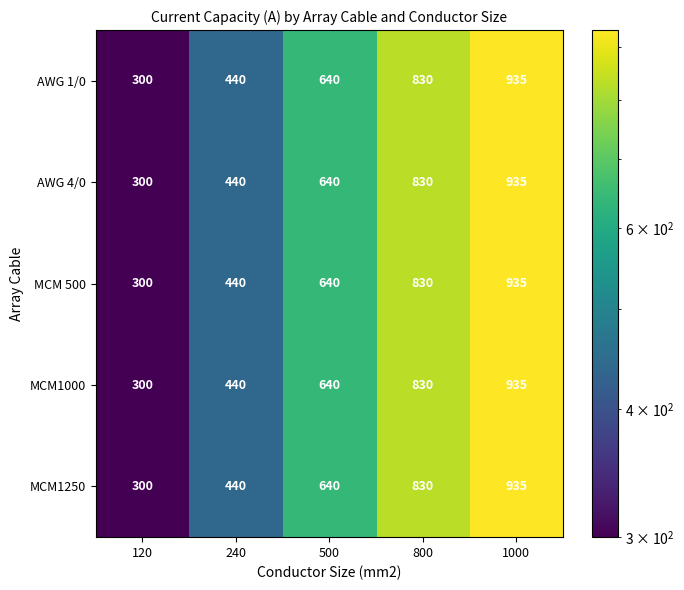

At which category does the chart reach its peak across all series?

1000